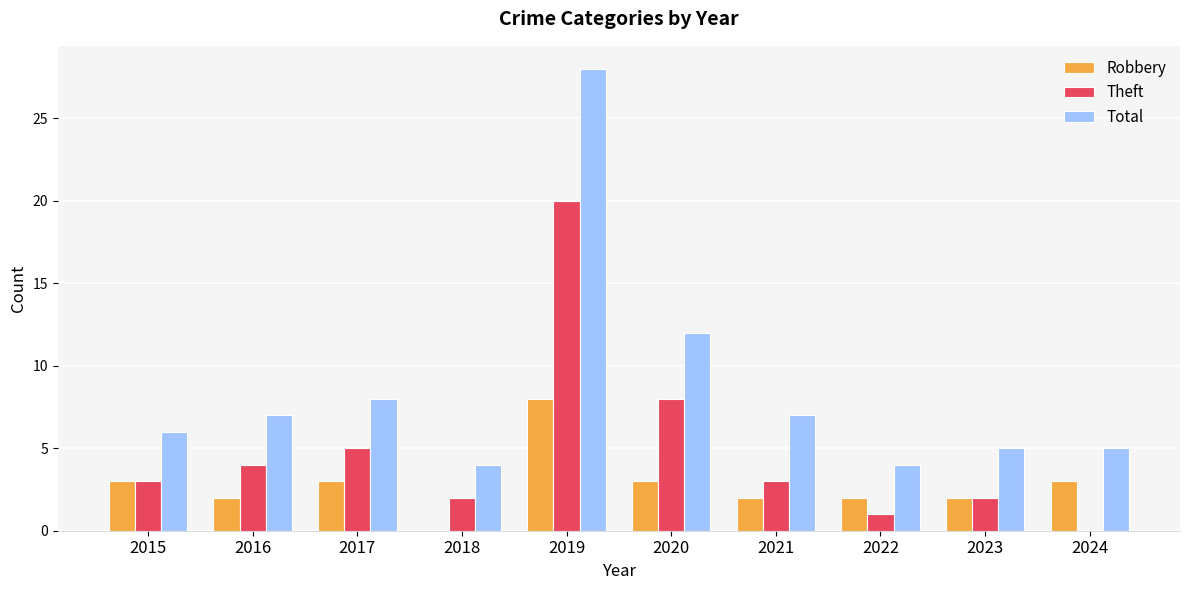

At which category is the sum across all series the highest?

2019